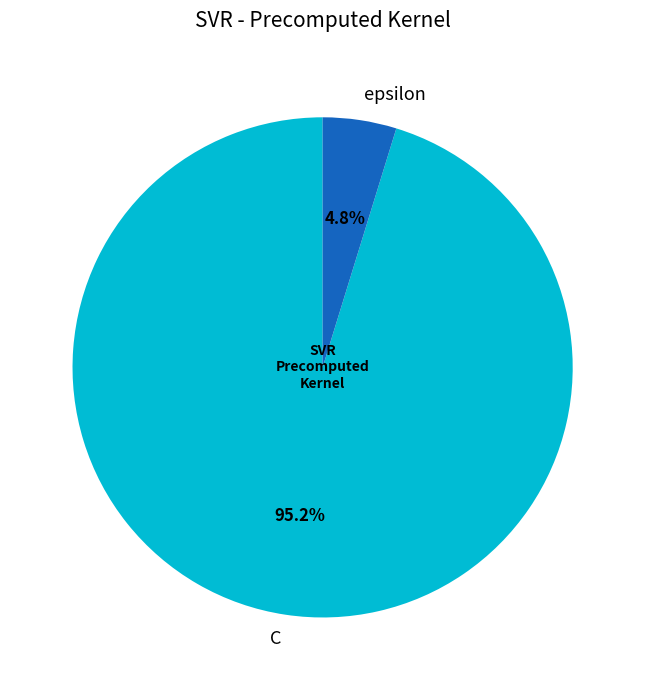

Which has a higher value, epsilon or C?

C